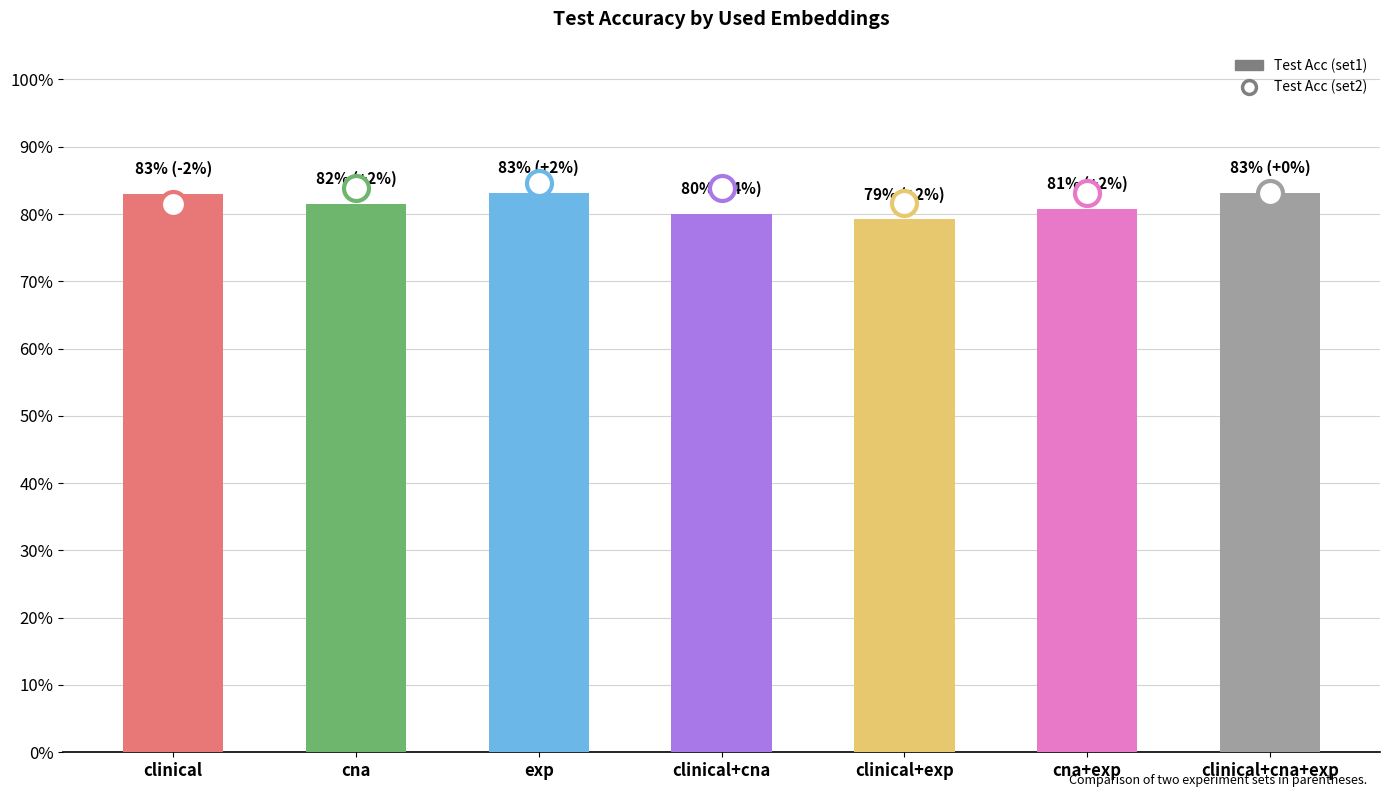

Are the bars horizontal?

No